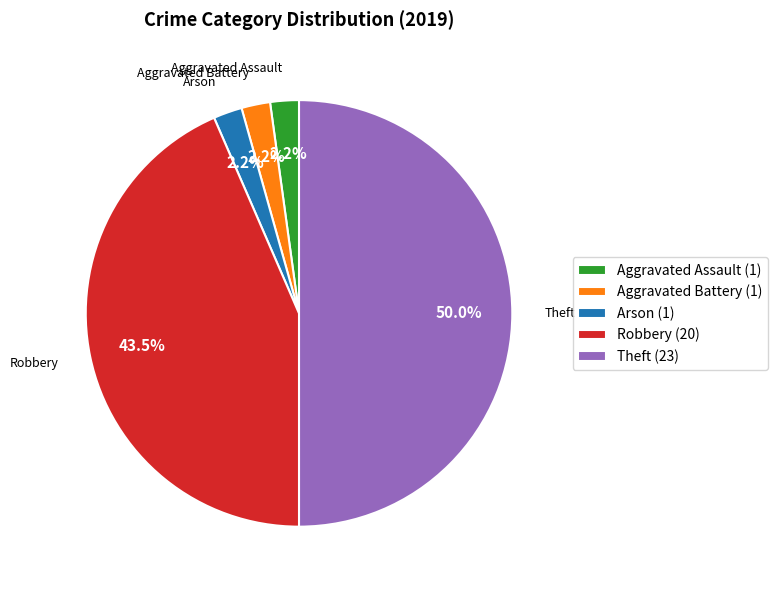

Does Aggravated Assault (1) represent more than half of the total?

No